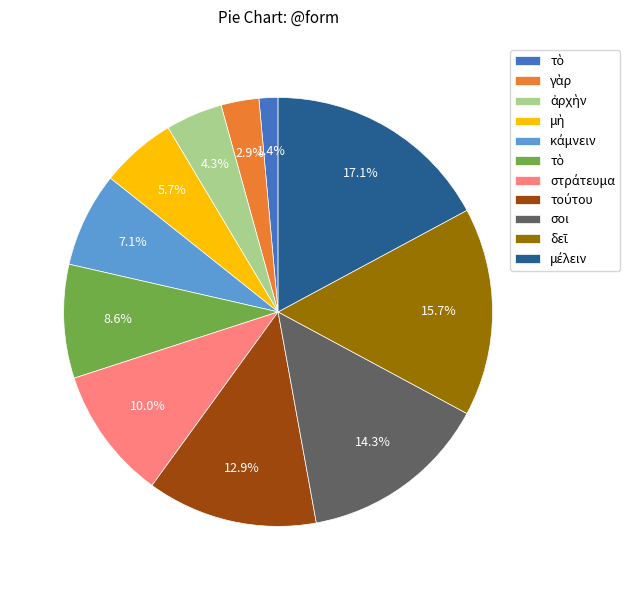

Is there a majority slice in this chart?

No